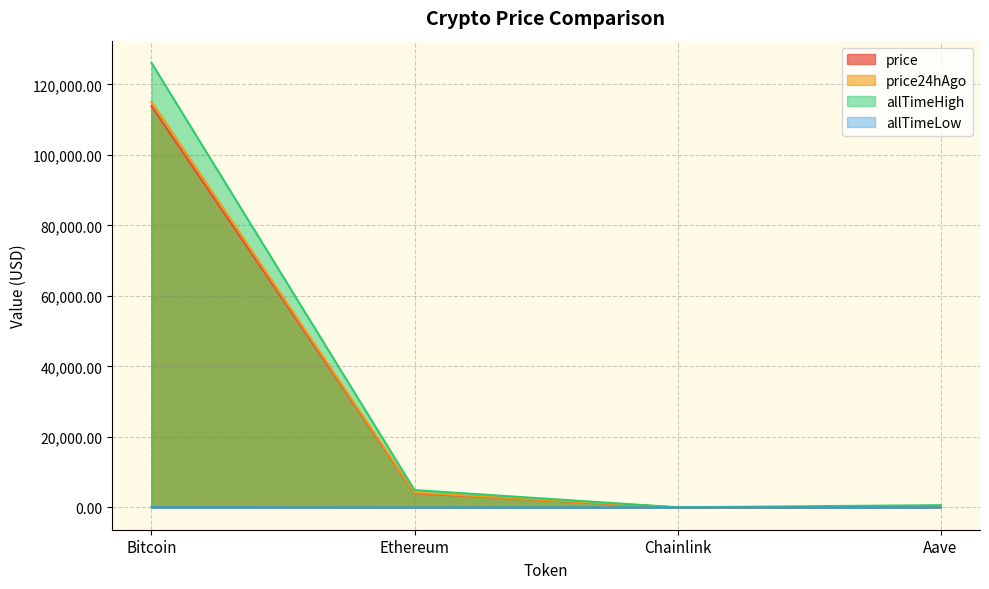

At Aave, list the series in order from largest to smallest.

allTimeHigh, price24hAgo, price, allTimeLow